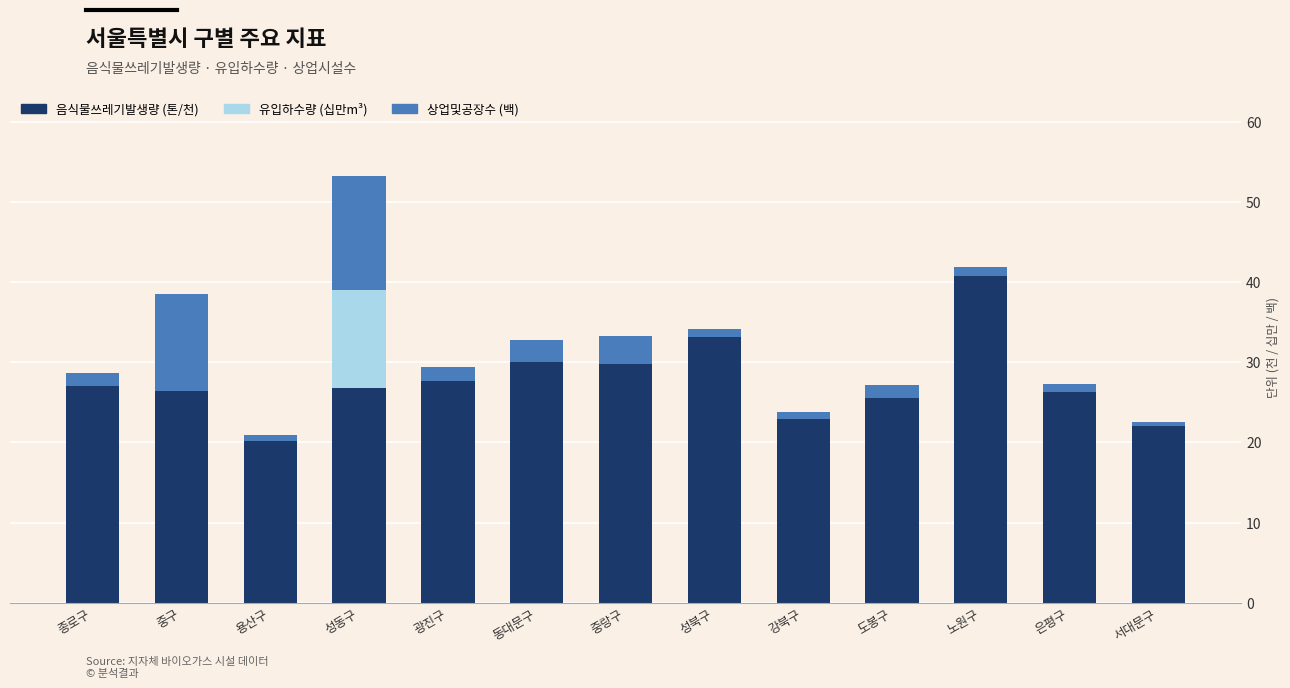

What is the highest value of the 음식물쓰레기발생량 (톤/천) series?

40.8